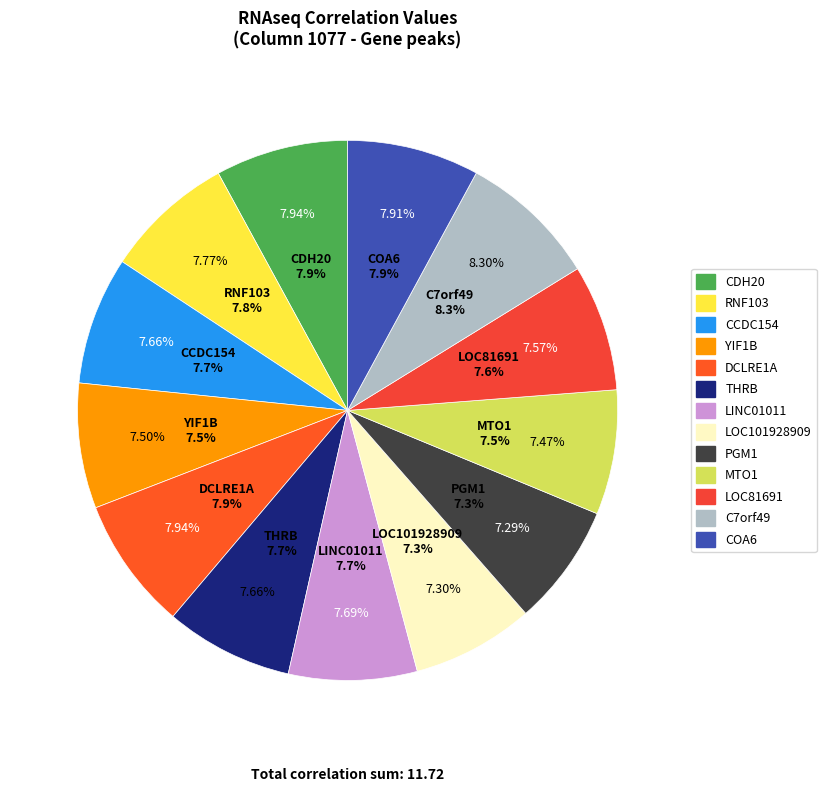

Combined, do MTO1 and PGM1 account for over 50%?

No